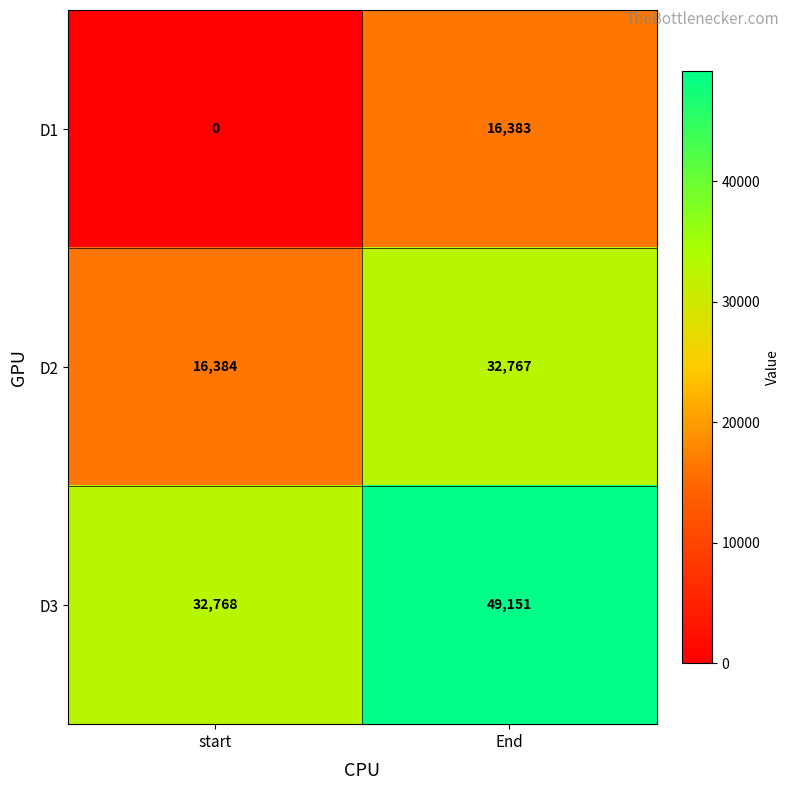

What value does the D2 series have at start, to the nearest 50?

16400